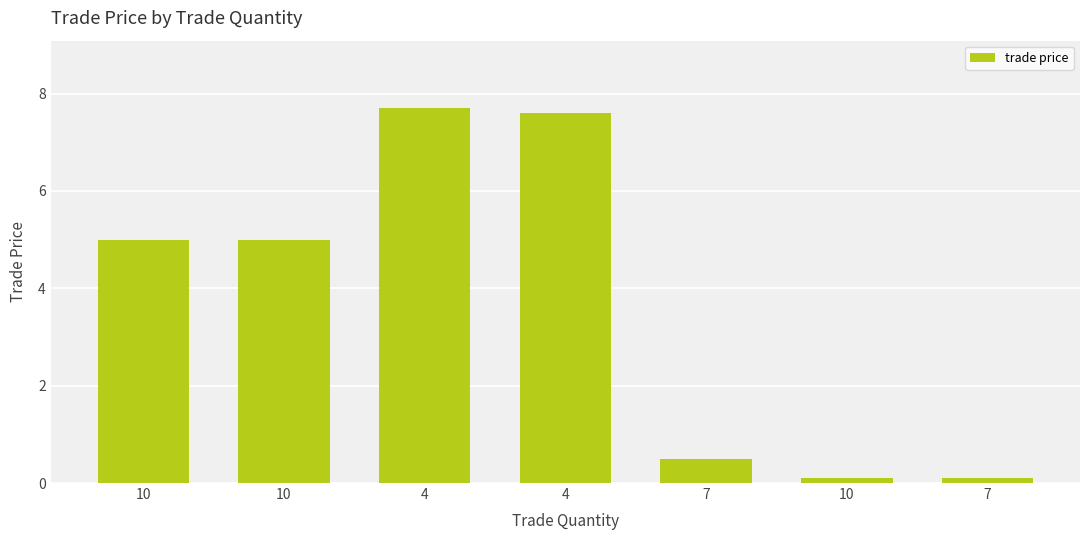

Reading right to left, list all the values displayed in this chart.

0.1	0.1	0.5	7.6	7.7	5.0	5.0